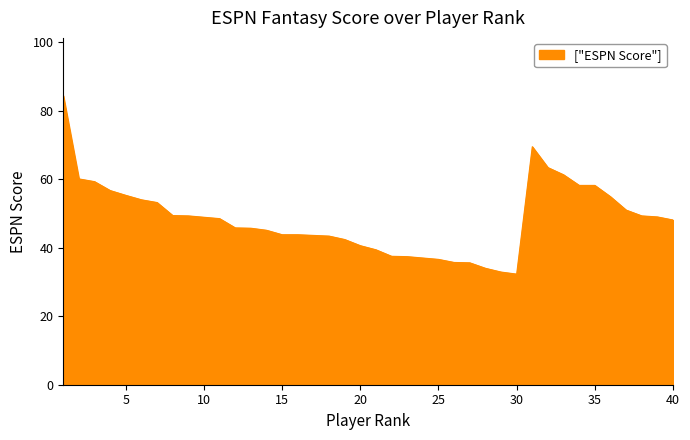

What is the difference between the maximum and minimum values?

52.1